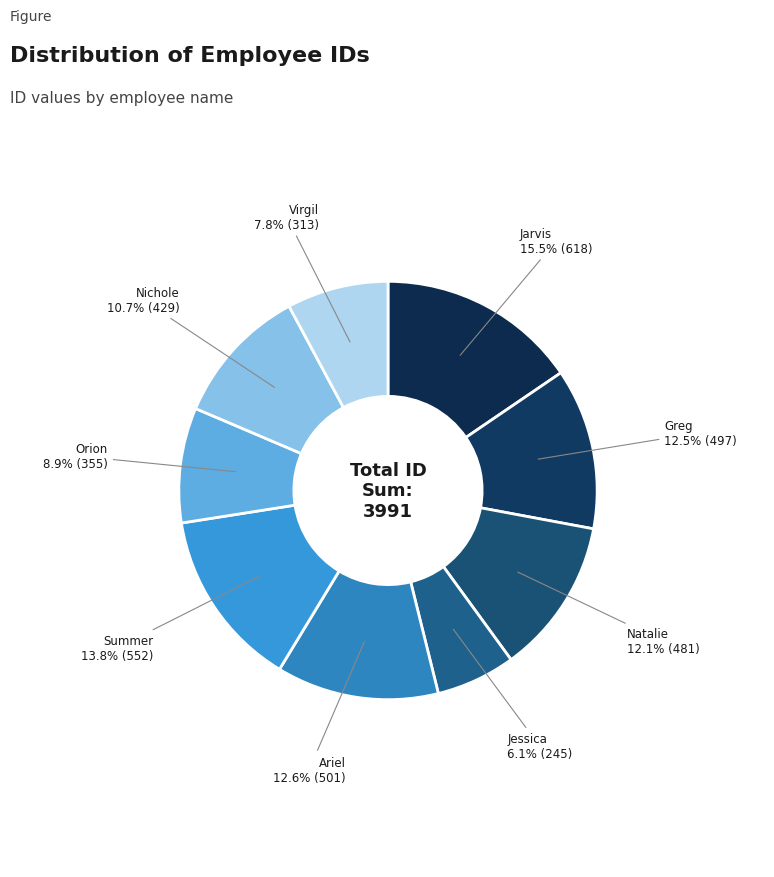

Count the number of slices in the pie.

9